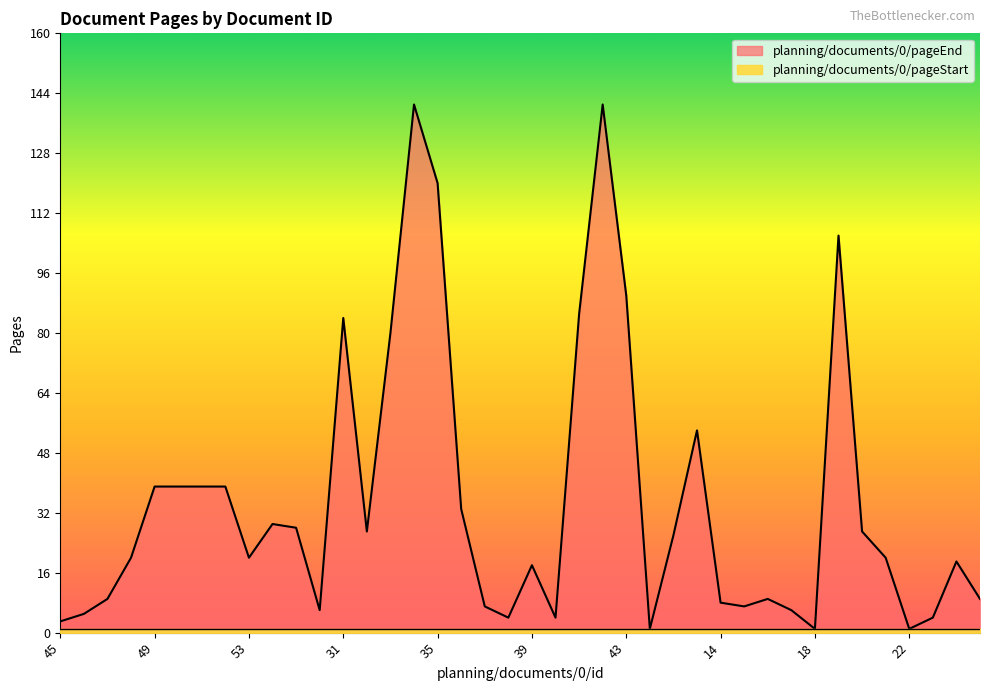

List the labels in order of value, largest first.

34, 42, 35, 19, 43, 41, 31, 33, 13, 49, 50, 51, 52, 36, 24, 25, 32, 20, 12, 48, 53, 21, 7, 39, 47, 16, 8, 14, 37, 15, 26, 17, 46, 38, 40, 23, 45, 44, 18, 22